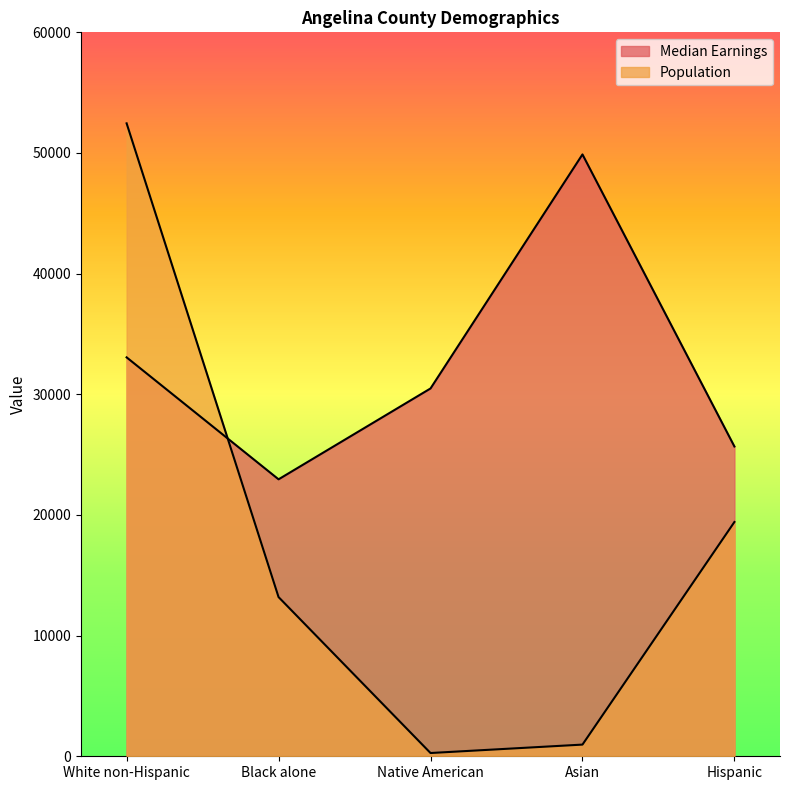

How many interior local valleys does the Population series have?

1